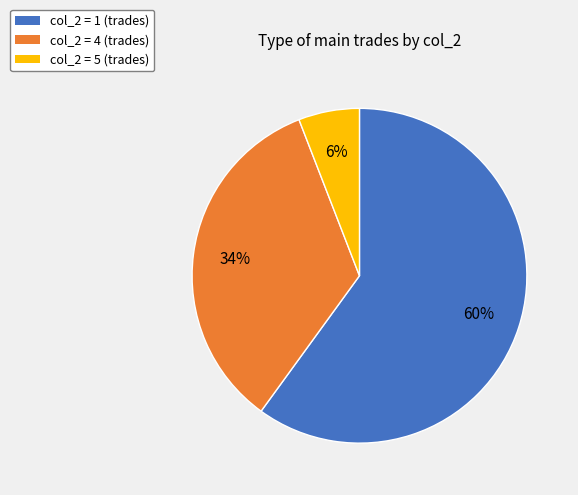

To the nearest percent, what is the average slice percentage?

33%